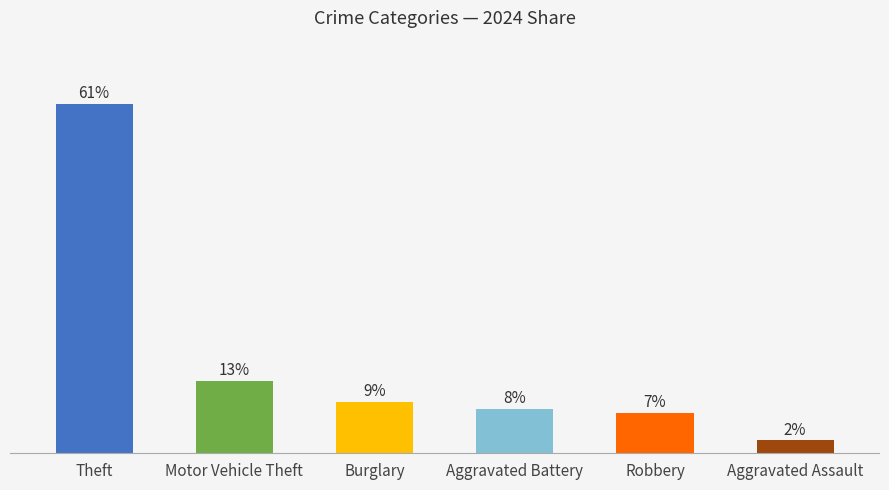

Which series has the largest range (max minus min)?

Theft